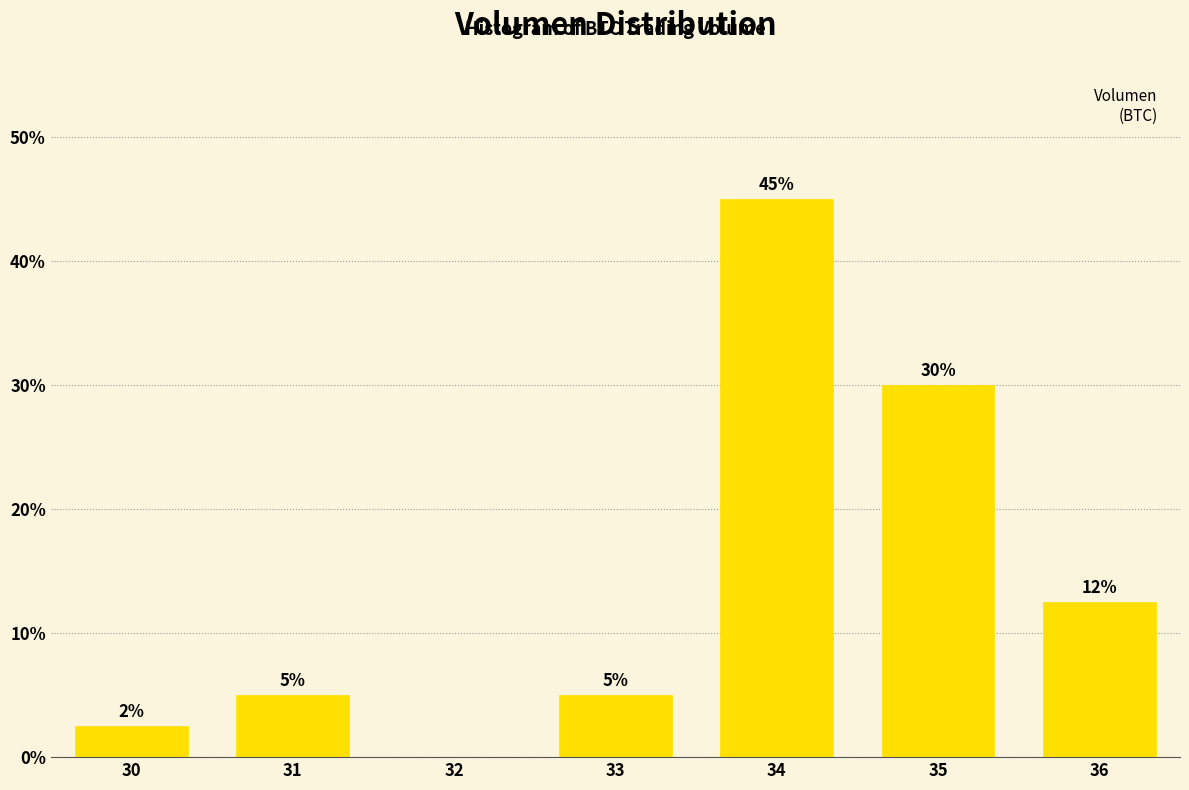

Which has a higher value, 36 or 32?

36